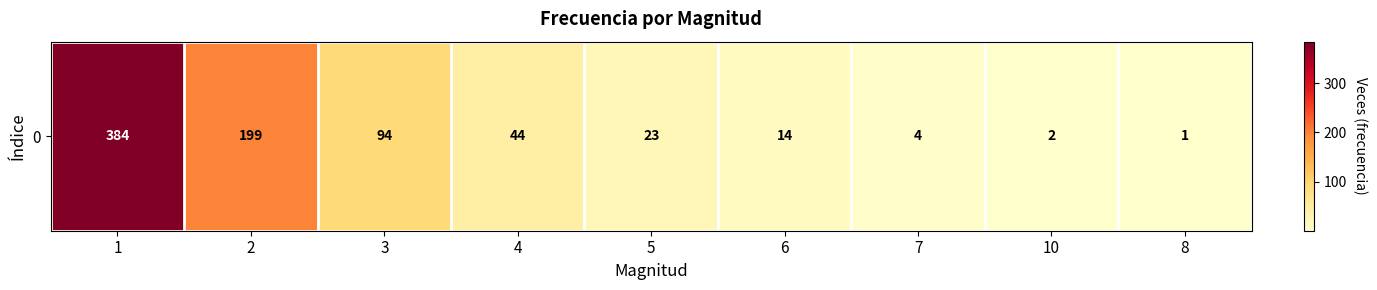

Reading left to right, list all the values displayed in this chart.

1=384	2=199	3=94	4=44	5=23	6=14	7=4	10=2	8=1